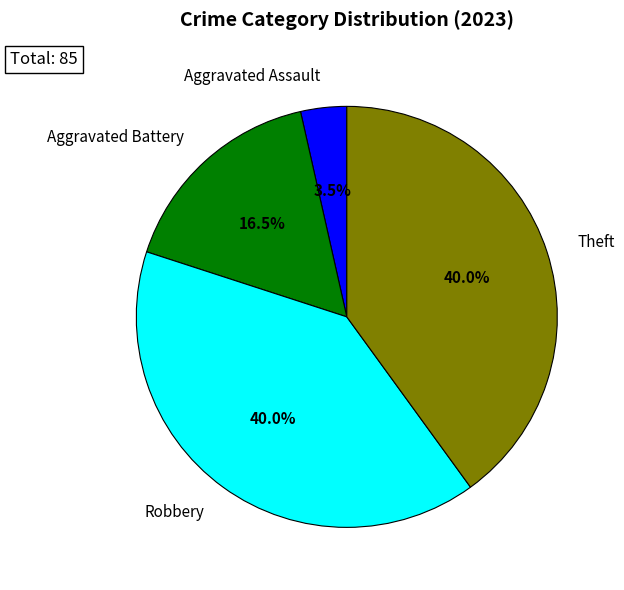

Which slice is the smallest?

Aggravated Assault